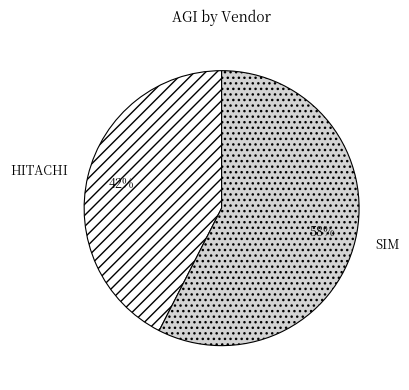

Rank the categories by value from lowest to highest.

HITACHI, SIM